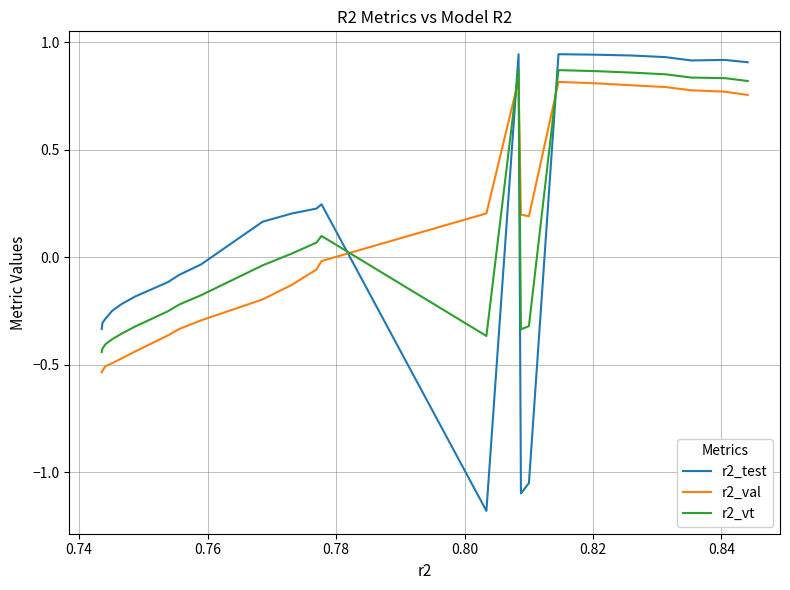

After their last crossing, which series has the higher values: r2_test or r2_vt?

r2_test